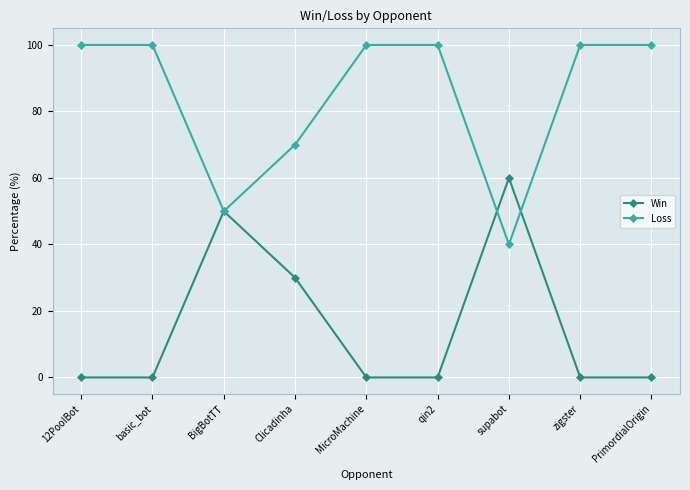

Which series has the largest total across all categories?

Loss